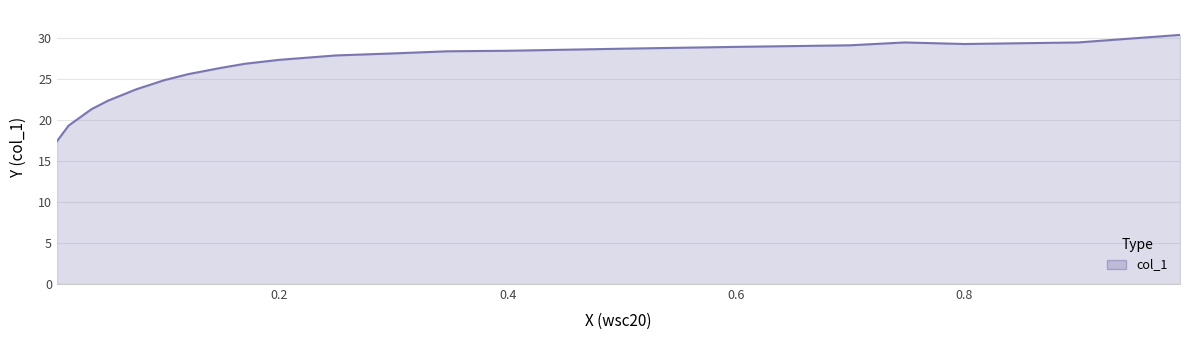

Does the chart have visible grid lines?

Yes